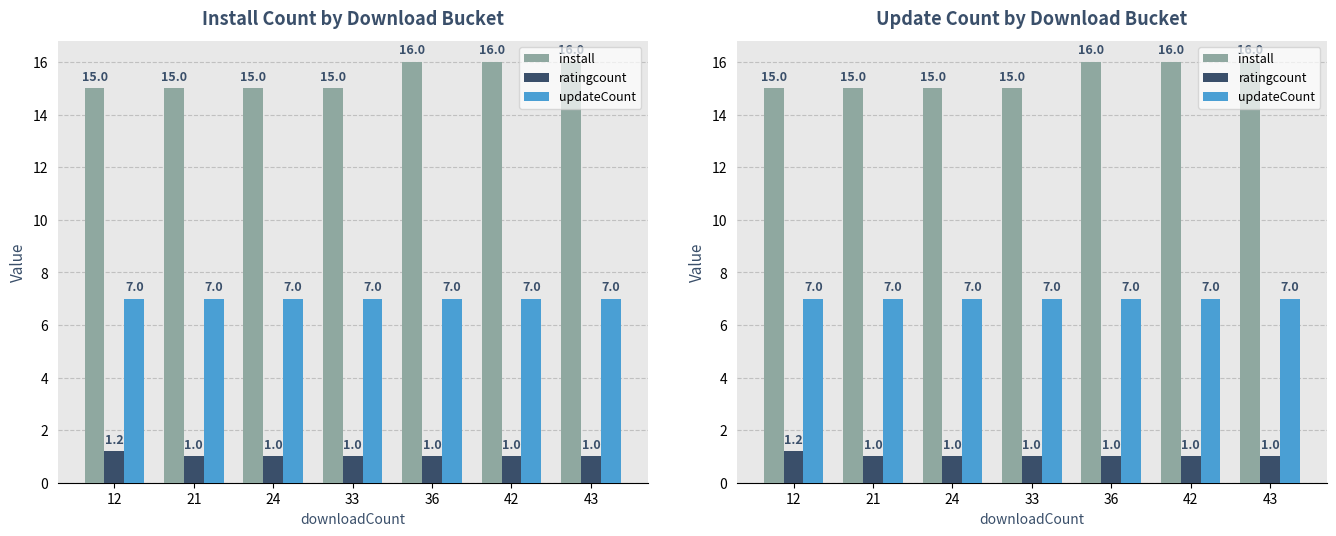

Count the ratingcount values in the range 1 to 2.

7